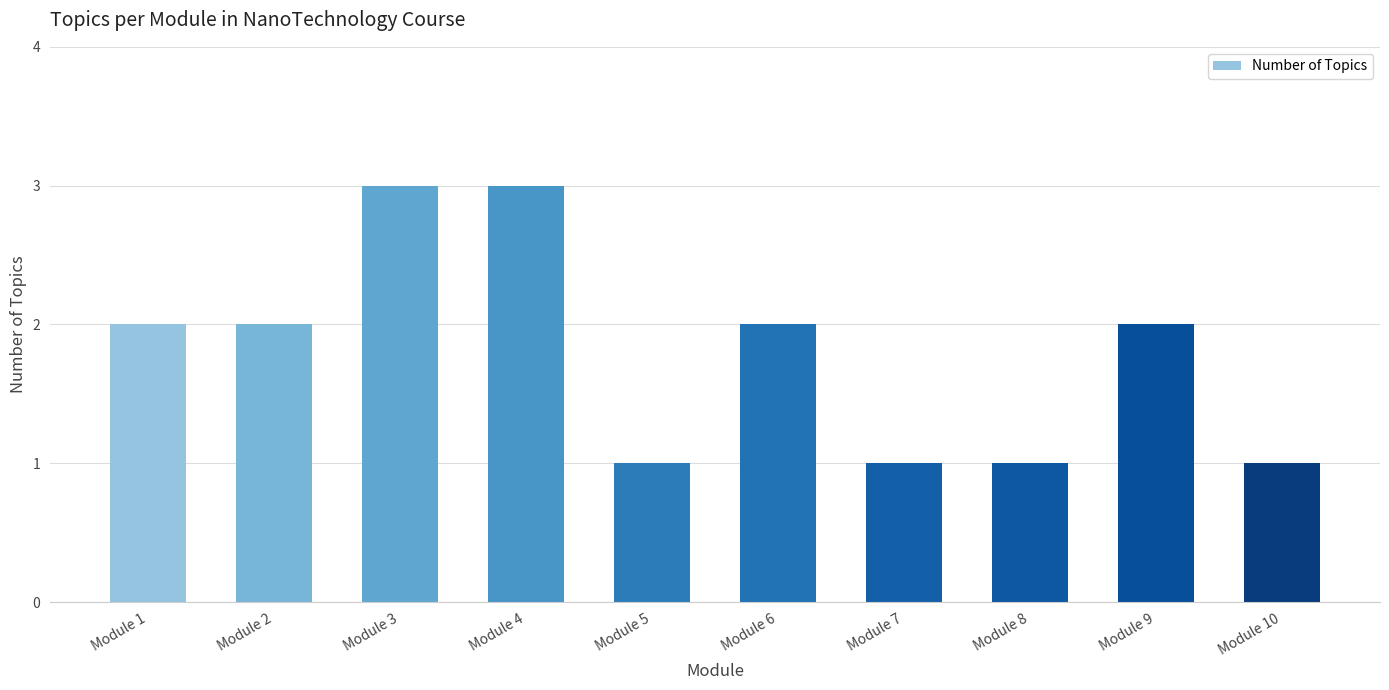

Which has a higher value, Module 2 or Module 5?

Module 2